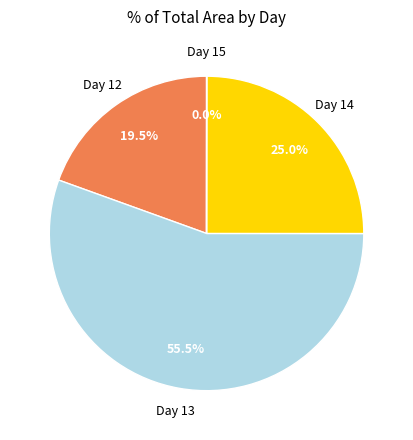

Which slice is the smallest?

15